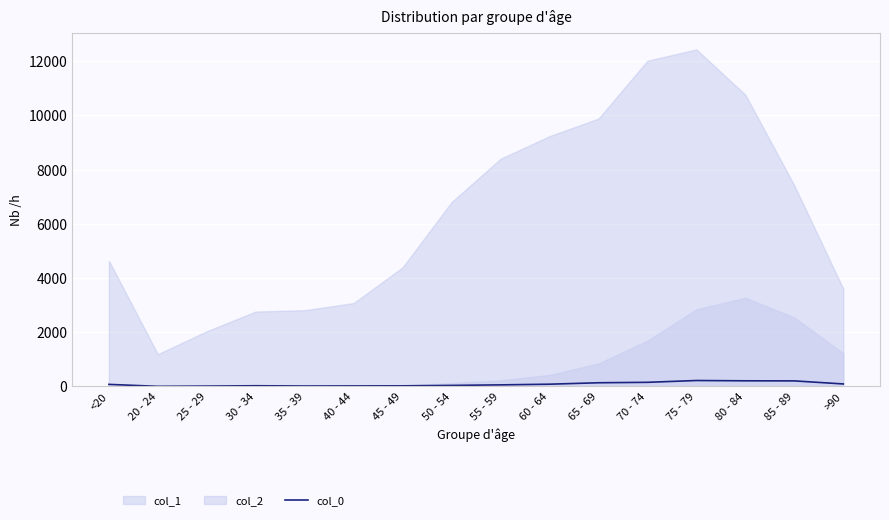

What is the ratio of the value at 50 - 54 to the value at 25 - 29?

2.8